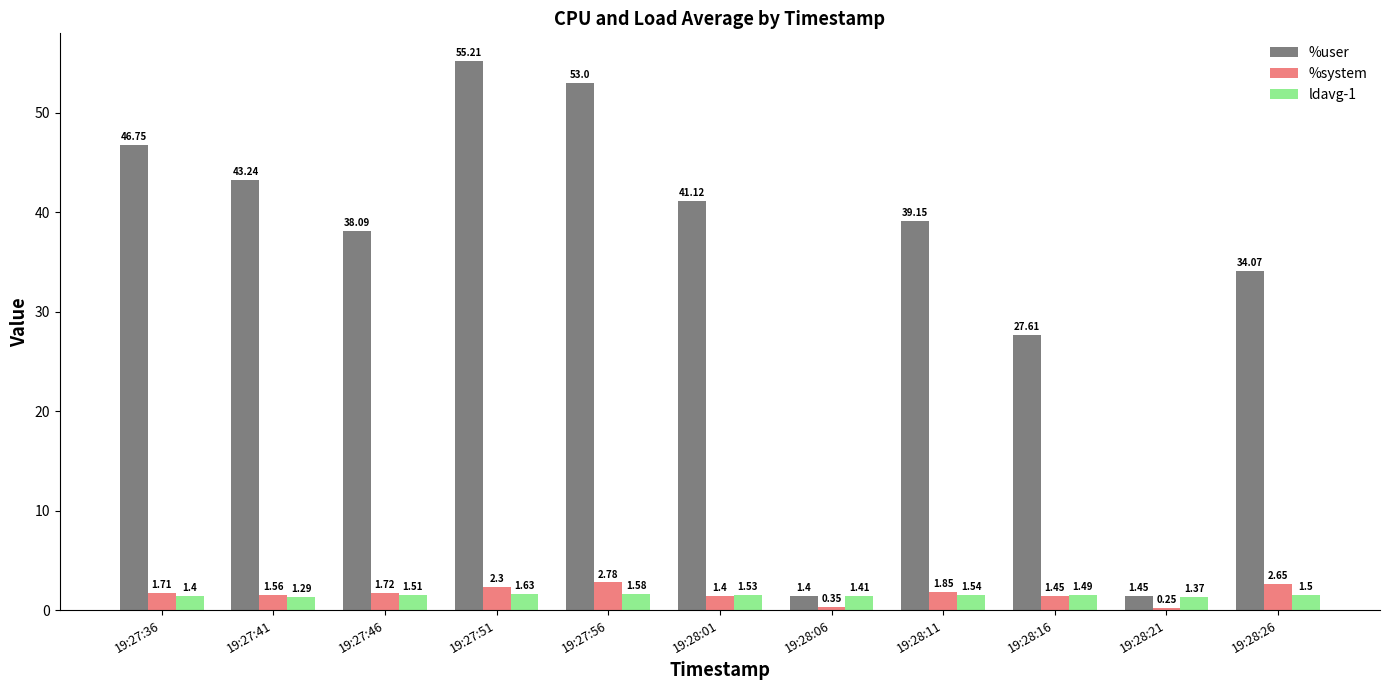

Which category has the lowest value in the %system series?

19:28:21